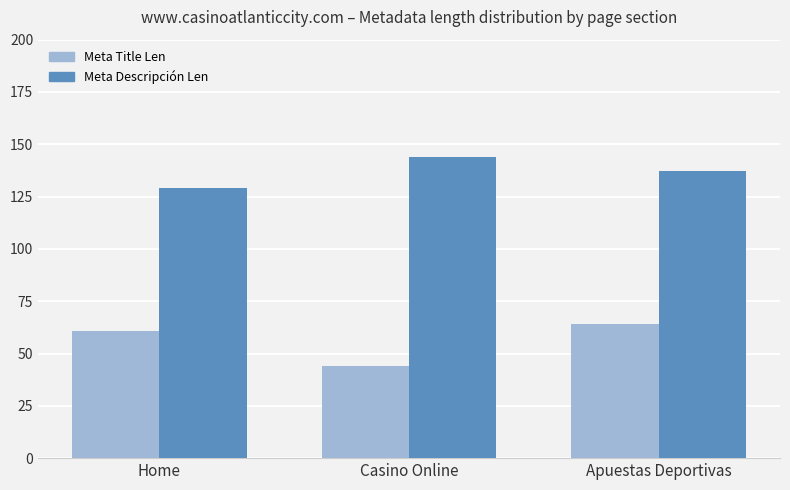

Where does the Meta Descripción Len series first go above 137?

Casino Online